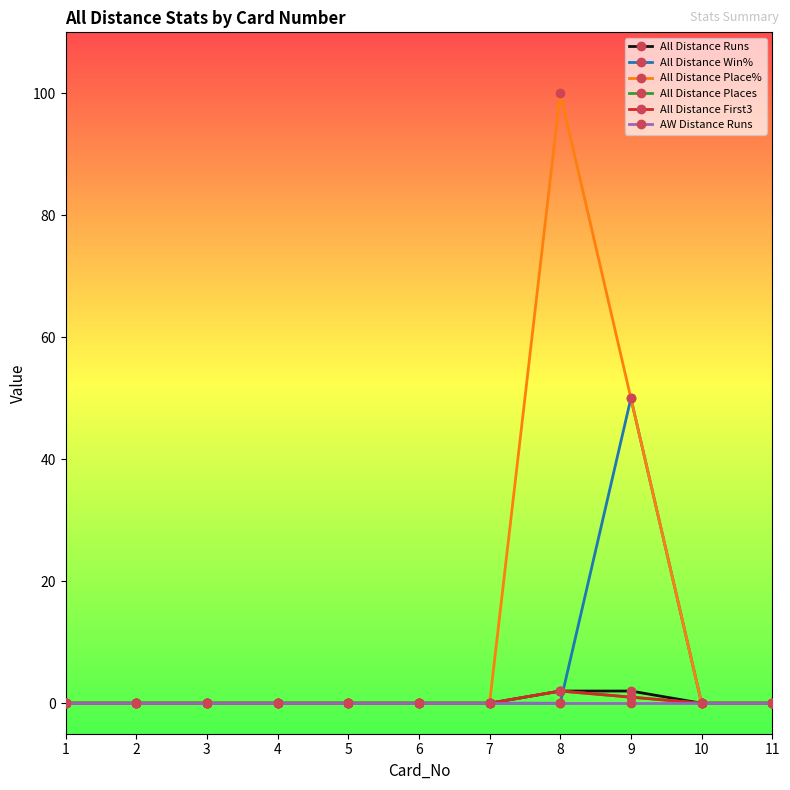

Between 1 and 11, which series saw the biggest shift?

All Distance Runs